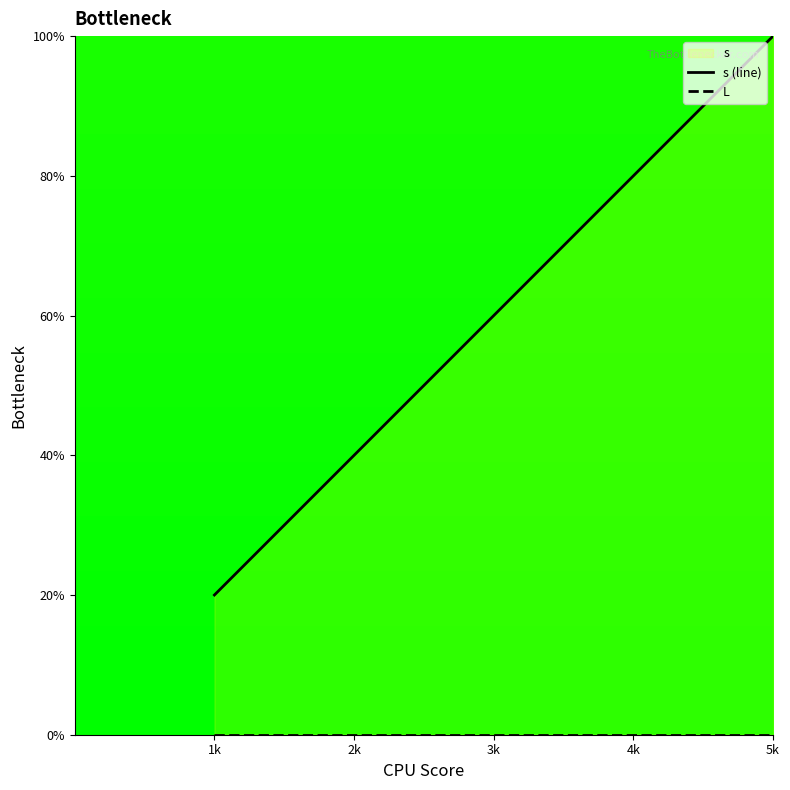

Rank the categories by L value from lowest to highest.

1k, 2k, 3k, 4k, 5k